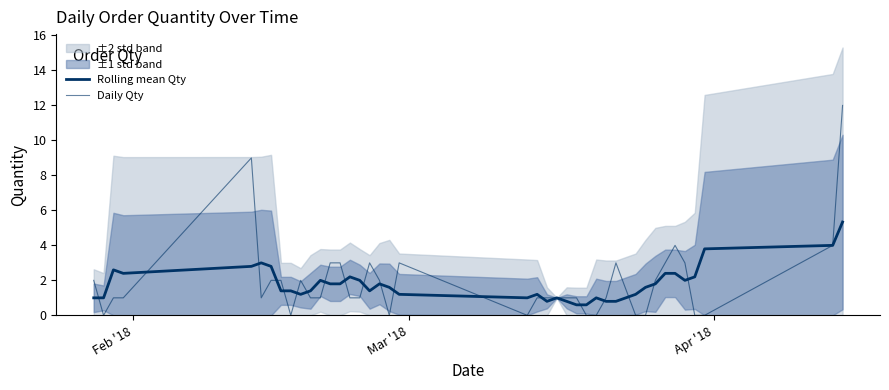

How many interior local valleys does the Rolling mean Qty series have?

6